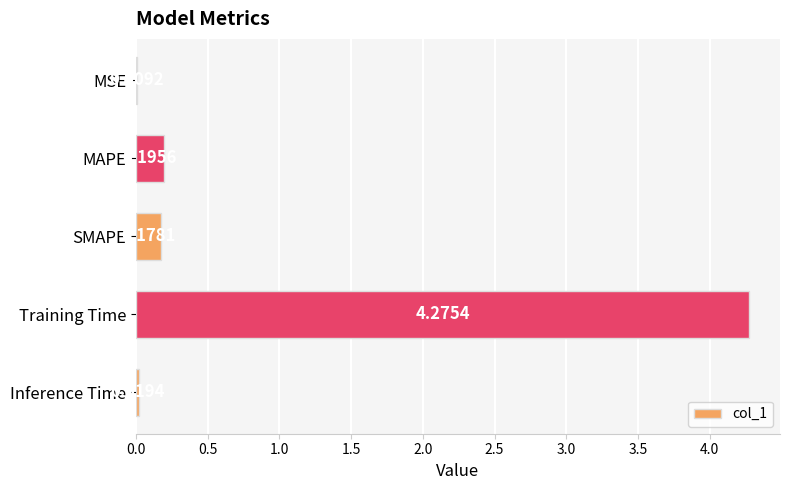

What is the change in value from MSE to MAPE?

+0.2